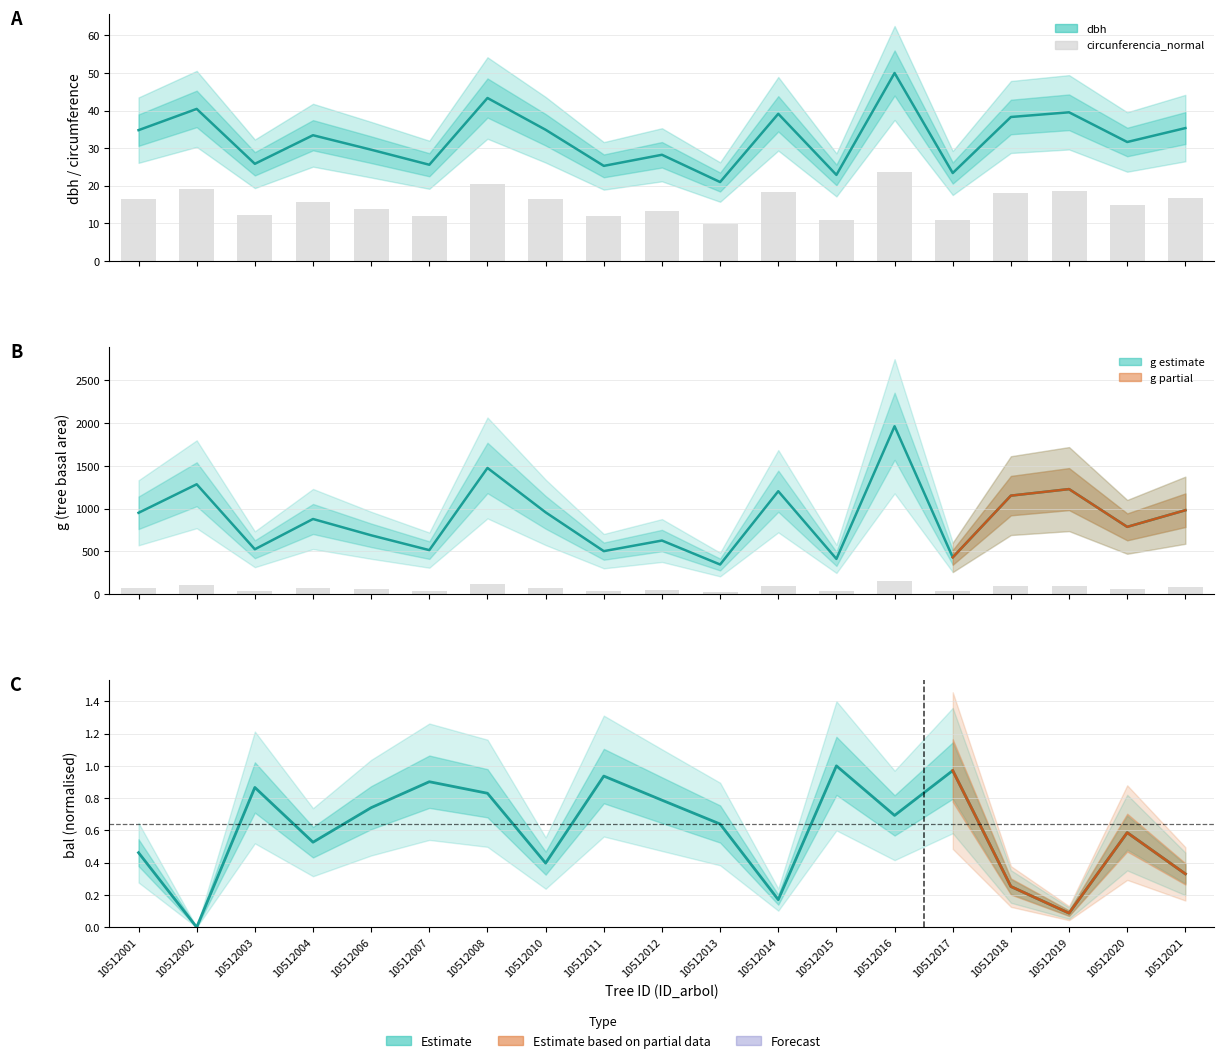

True or false: circunferencia_normal has a value of 10.9 at 10512016.

False